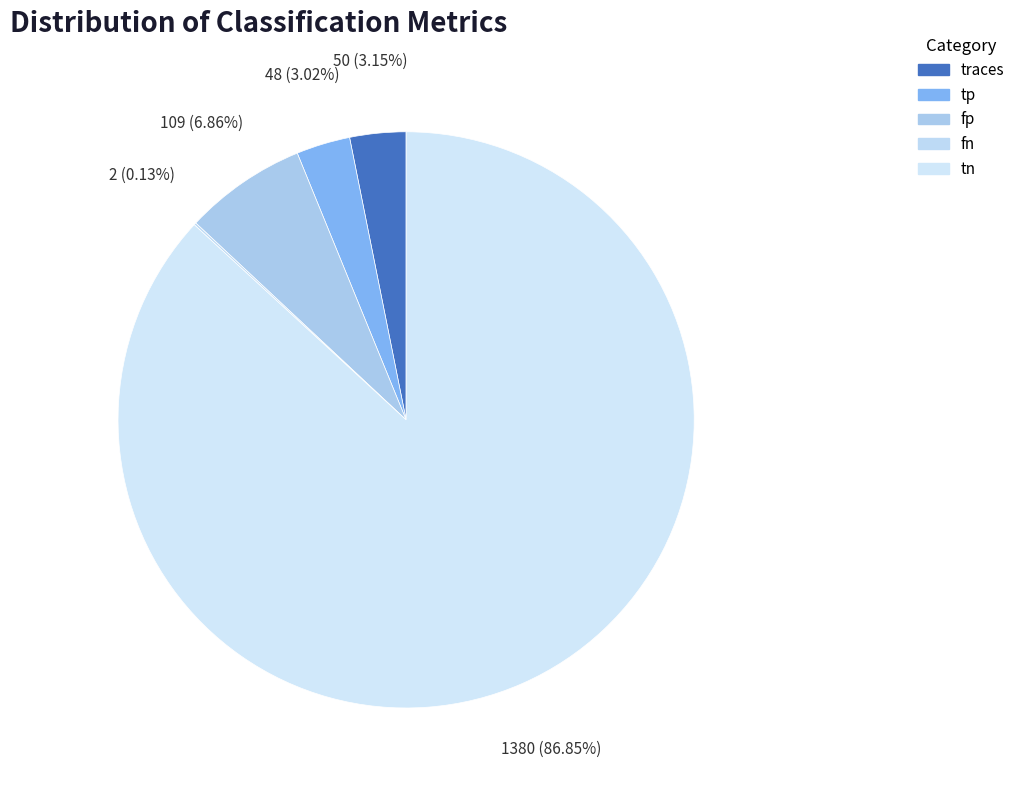

True or false: tp accounts for 3% of the total.

True